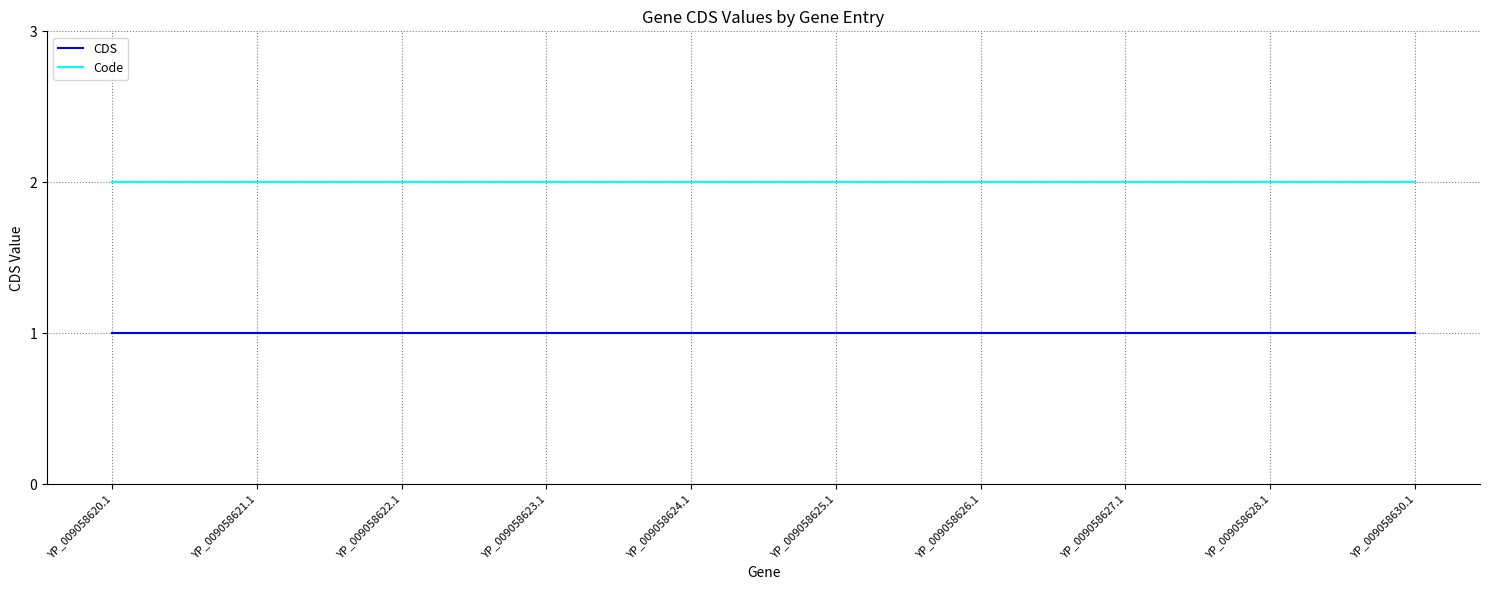

Does the chart display data point markers on the line(s)?

No